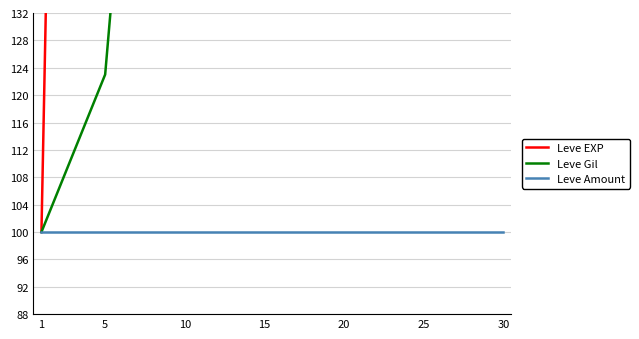

Which has a higher value, 10 or 15?

15